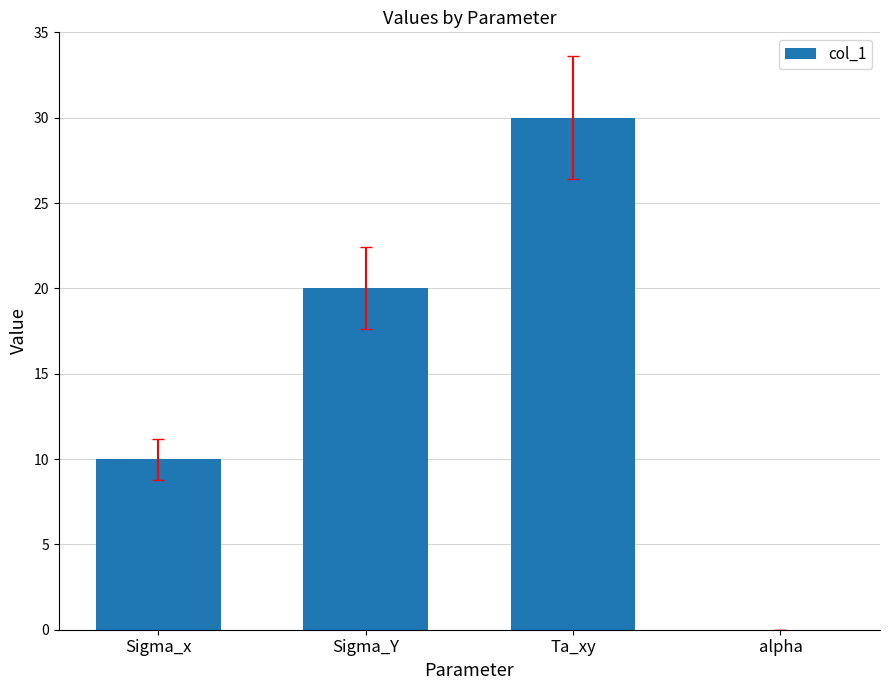

What is the approximate value at Ta_xy?

30